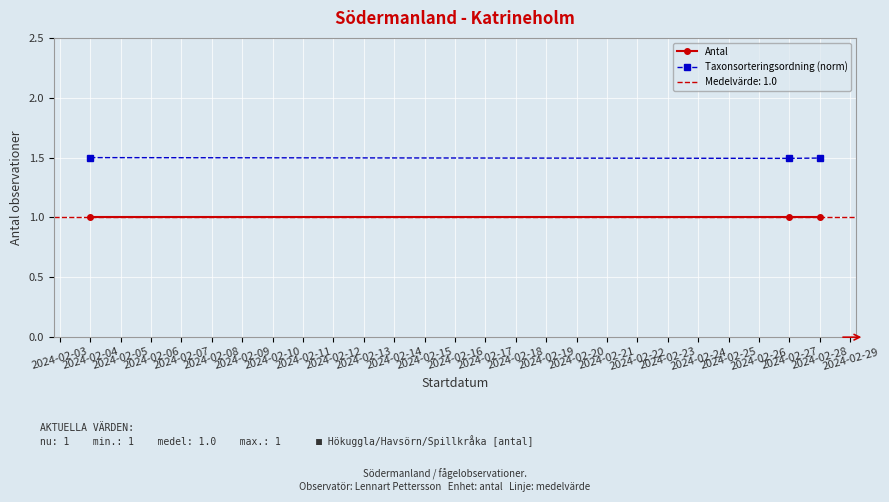

What is the value of the Taxonsorteringsordning (norm) point at the 3rd from the left?

1.5